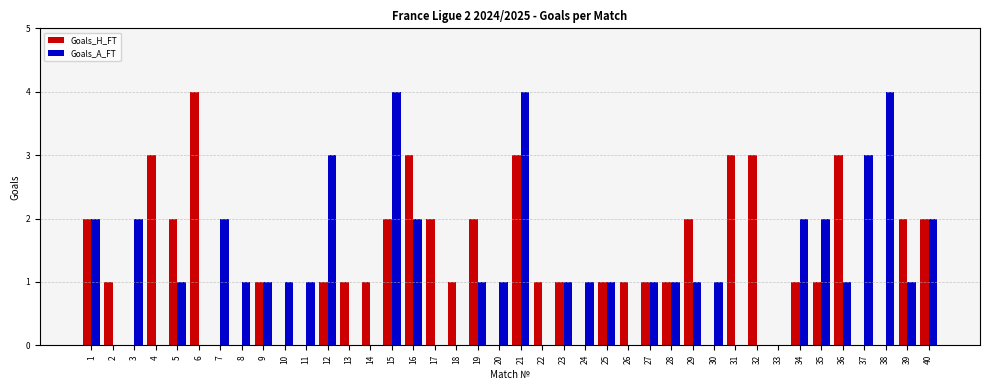

What is the maximum value for Goals_A_FT?

4